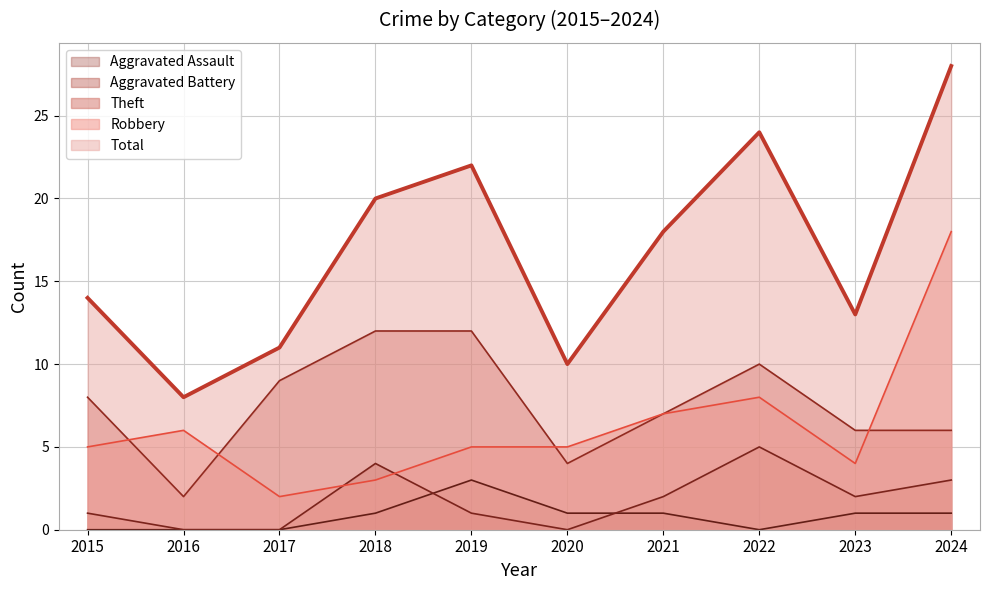

What is the difference between the maximum and second lowest values in the Aggravated Assault (line) series?

3